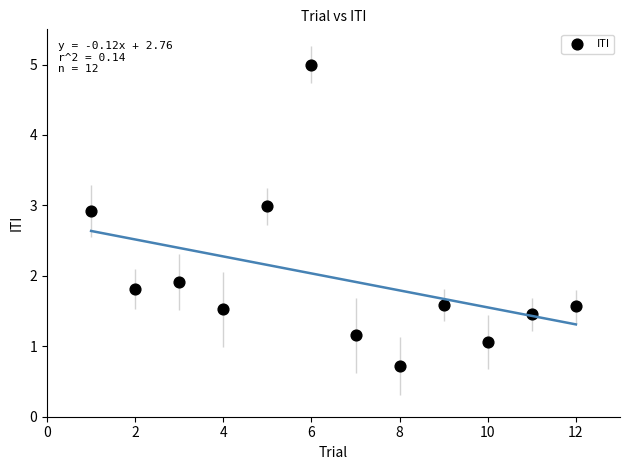

What Y value in the scatter plot is closest to 2?

1.9